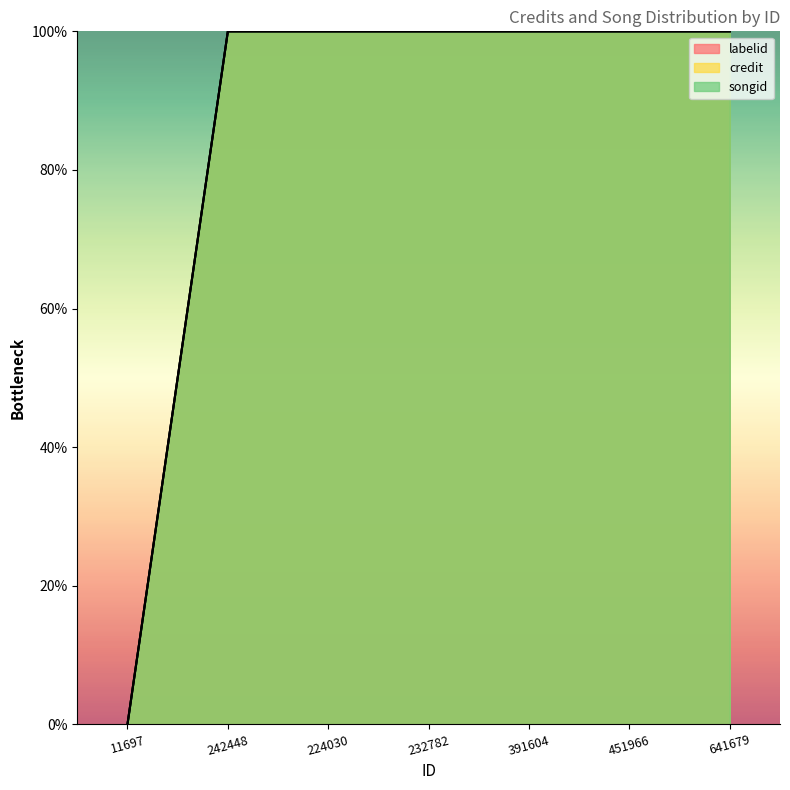

Which category has the lowest value across all series?

11697